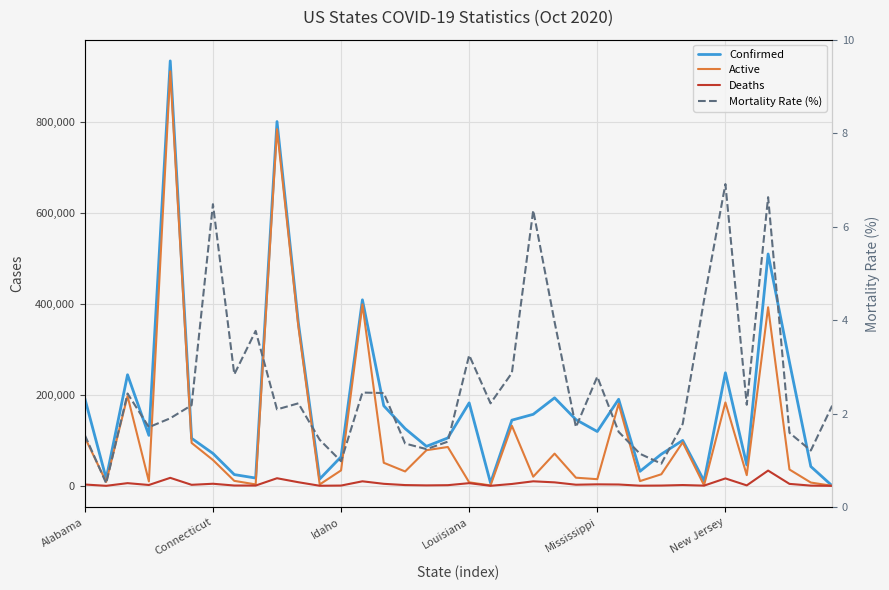

What is the average value of the Confirmed series?

175618.9